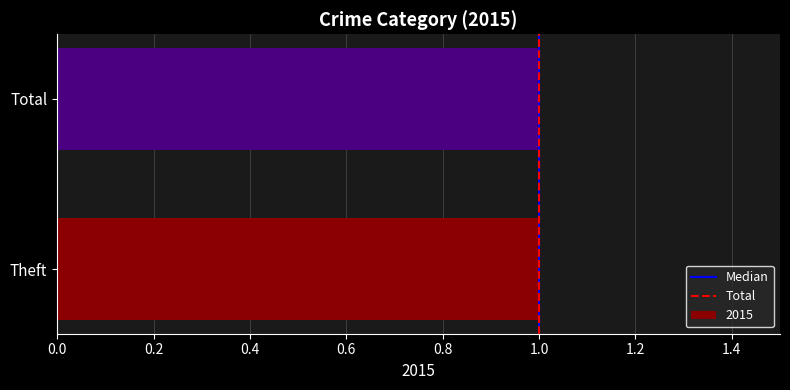

Rank the series at 1.0 from lowest to highest value.

Median, Total